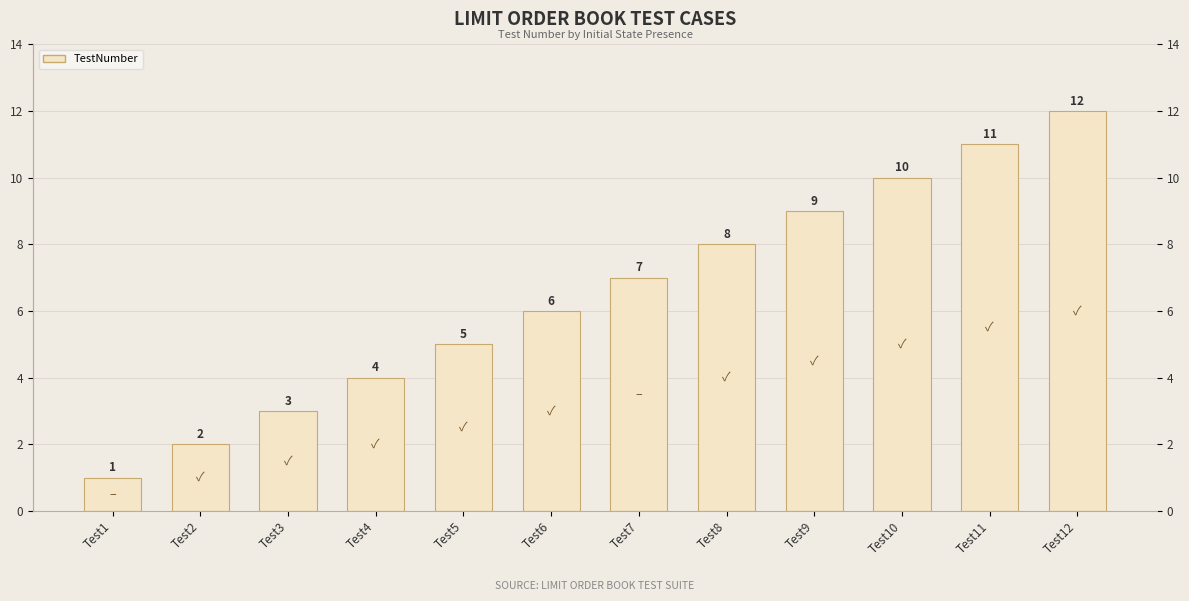

True or false: the data shows 5 at Test11.

False